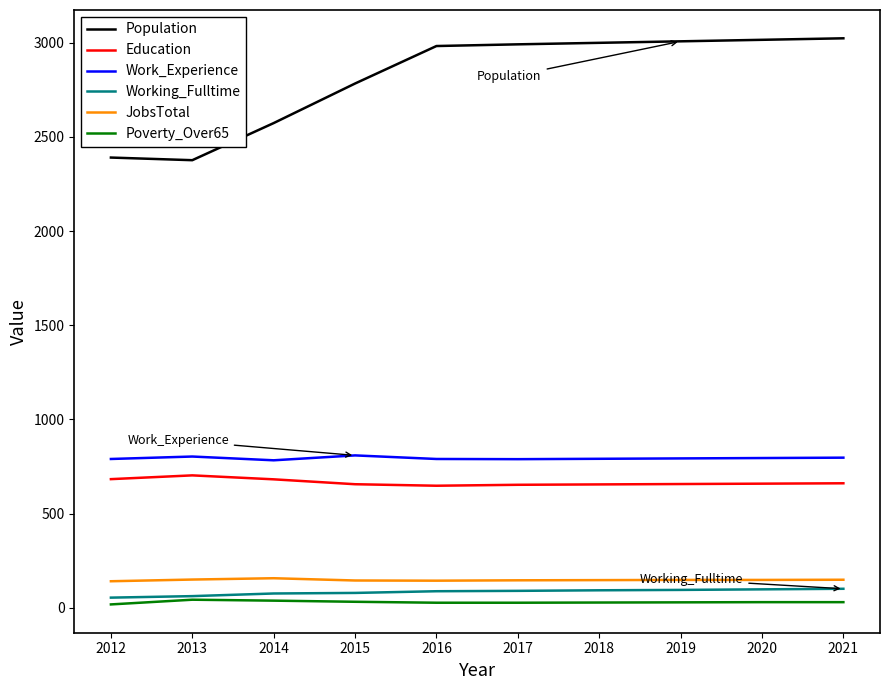

Is the value of Work_Experience at 2017 greater than the value of Poverty_Over65 at 2018?

Yes